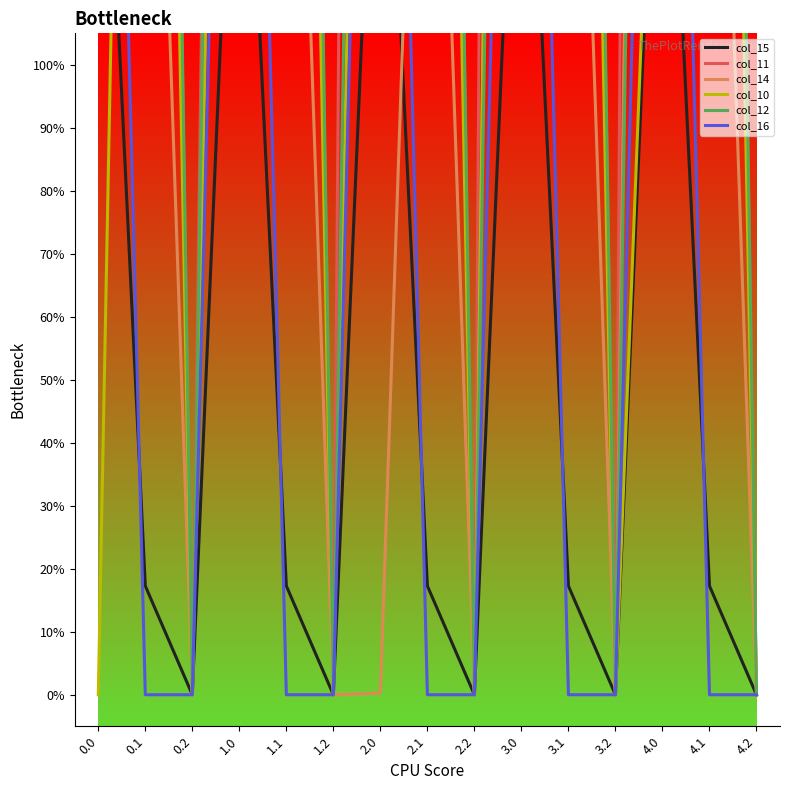

Rank the series by their maximum value, from highest to lowest.

col_11, col_14, col_10, col_12, col_16, col_15